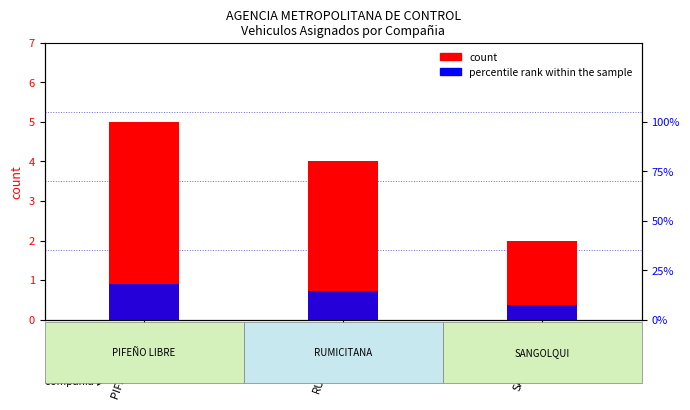

True or false: percentile rank within the sample has a value of 0.5 at SANGOLQUI.

False